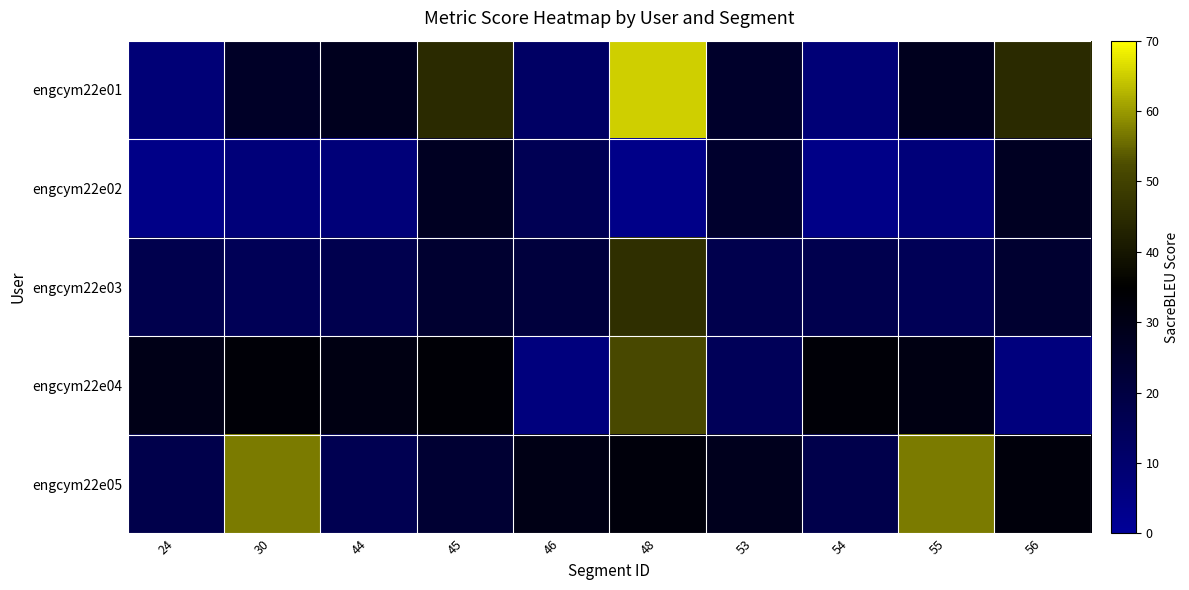

How many distinct data groups are displayed?

5